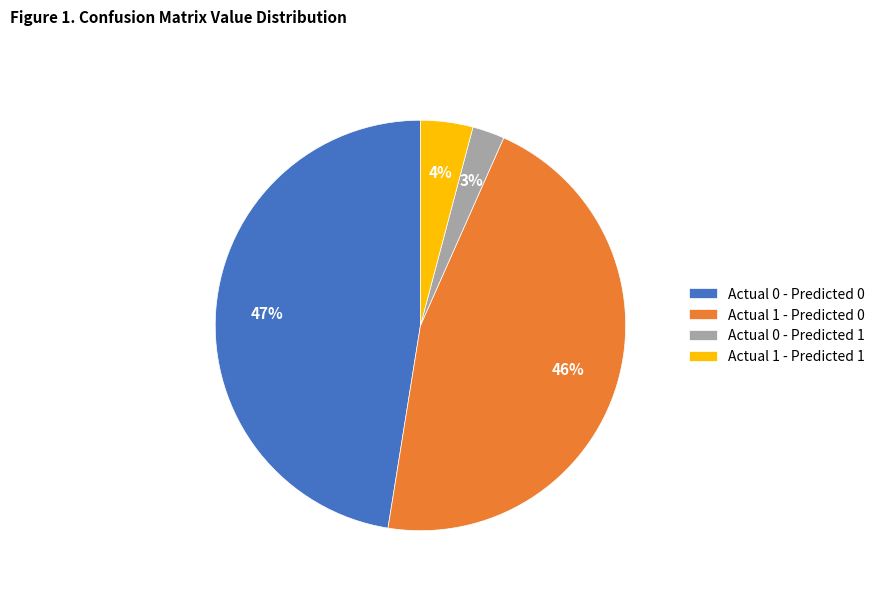

Is there a majority slice in this chart?

No